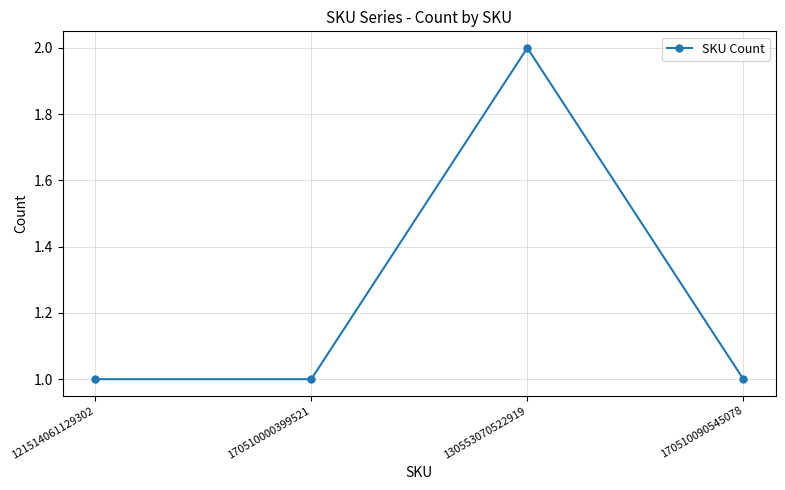

Reading left to right, what are all the values shown in this chart?

1	1	2	1